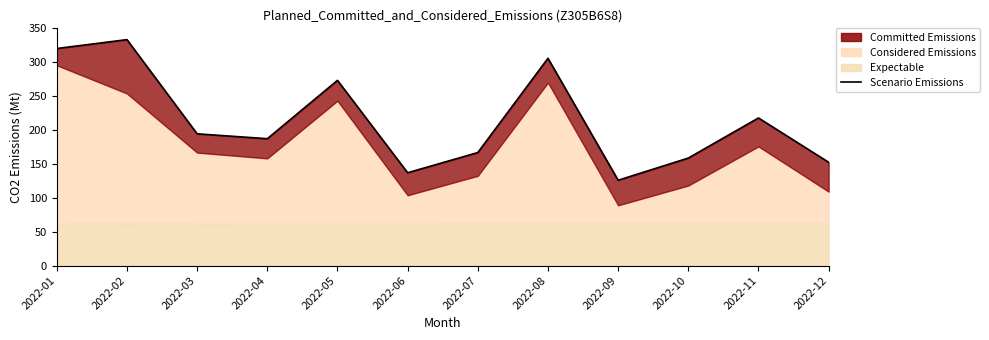

List the labels in order of value, largest first.

2022-02, 2022-01, 2022-08, 2022-05, 2022-11, 2022-03, 2022-04, 2022-07, 2022-10, 2022-12, 2022-06, 2022-09